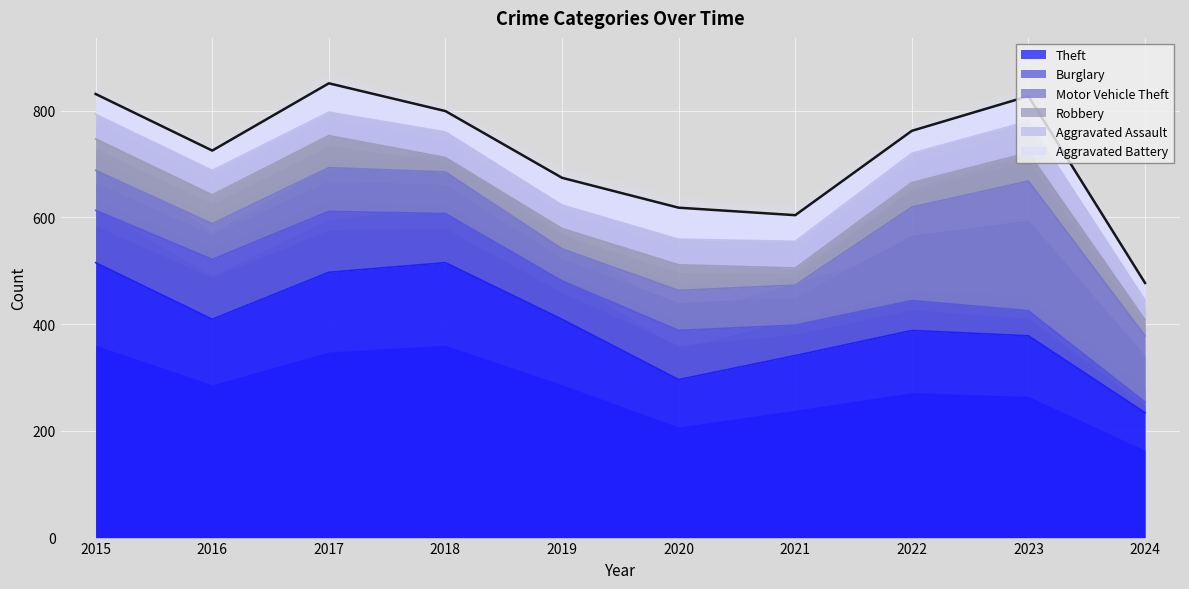

Reading left to right, list all the values displayed in this chart.

Theft: 515	409	497	515	409	296	341	388	378	234
Burglary: 98	112	114	92	72	92	57	56	47	20
Motor Vehicle Theft: 75	67	82	78	60	75	75	175	243	124
Robbery: 59	54	60	27	38	48	32	46	53	30
Aggravated Assault: 46	46	44	48	44	48	50	55	59	37
Aggravated Battery: 38	37	54	39	51	59	49	42	47	32